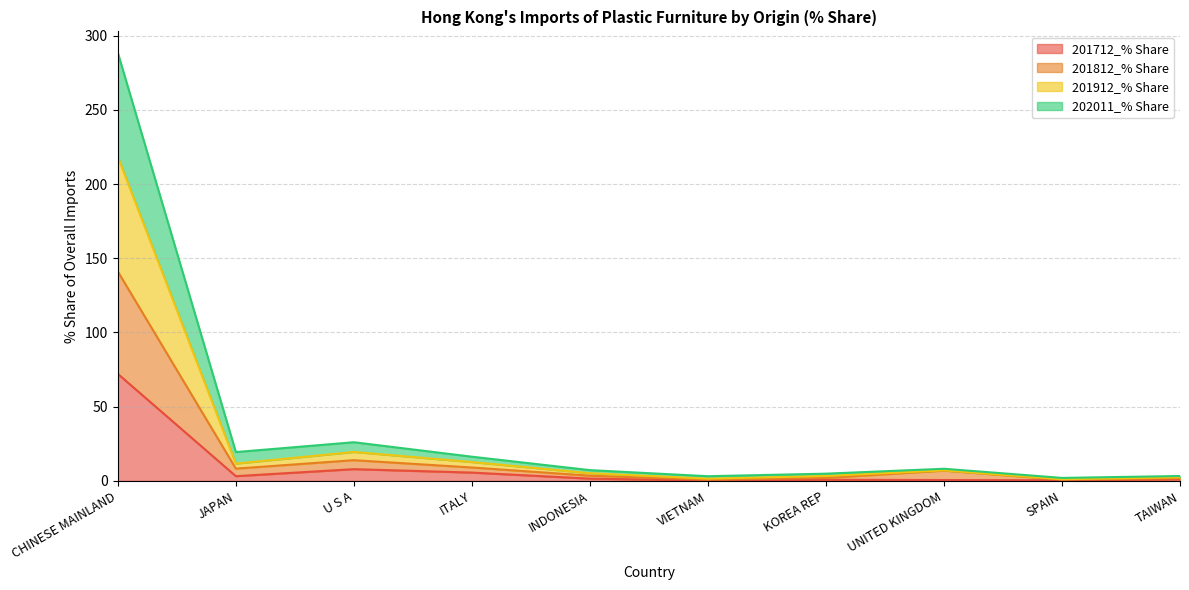

At which label does 202011_% Share reach its minimum?

SPAIN